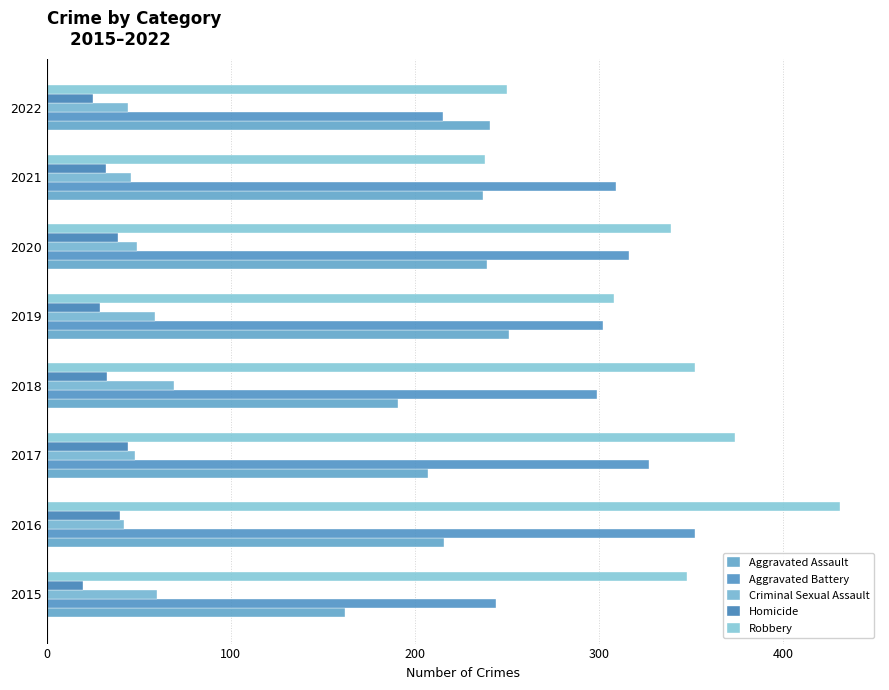

Count the number of data series in this chart.

5